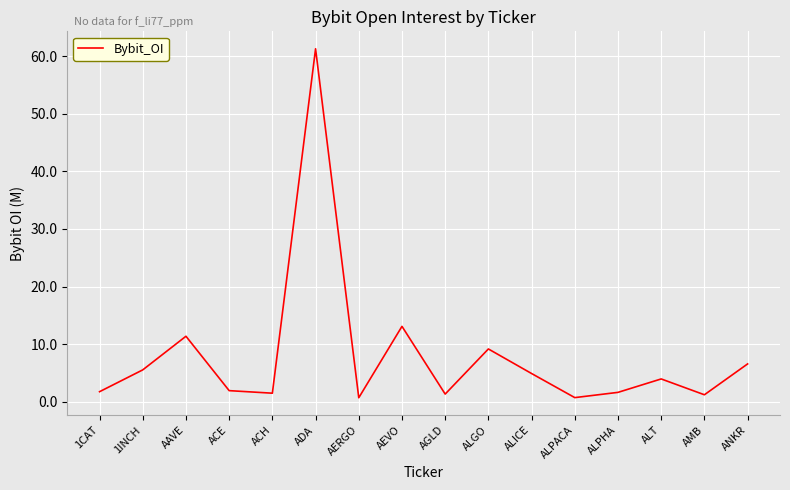

At which label does the data first exceed 3940752?

1INCH